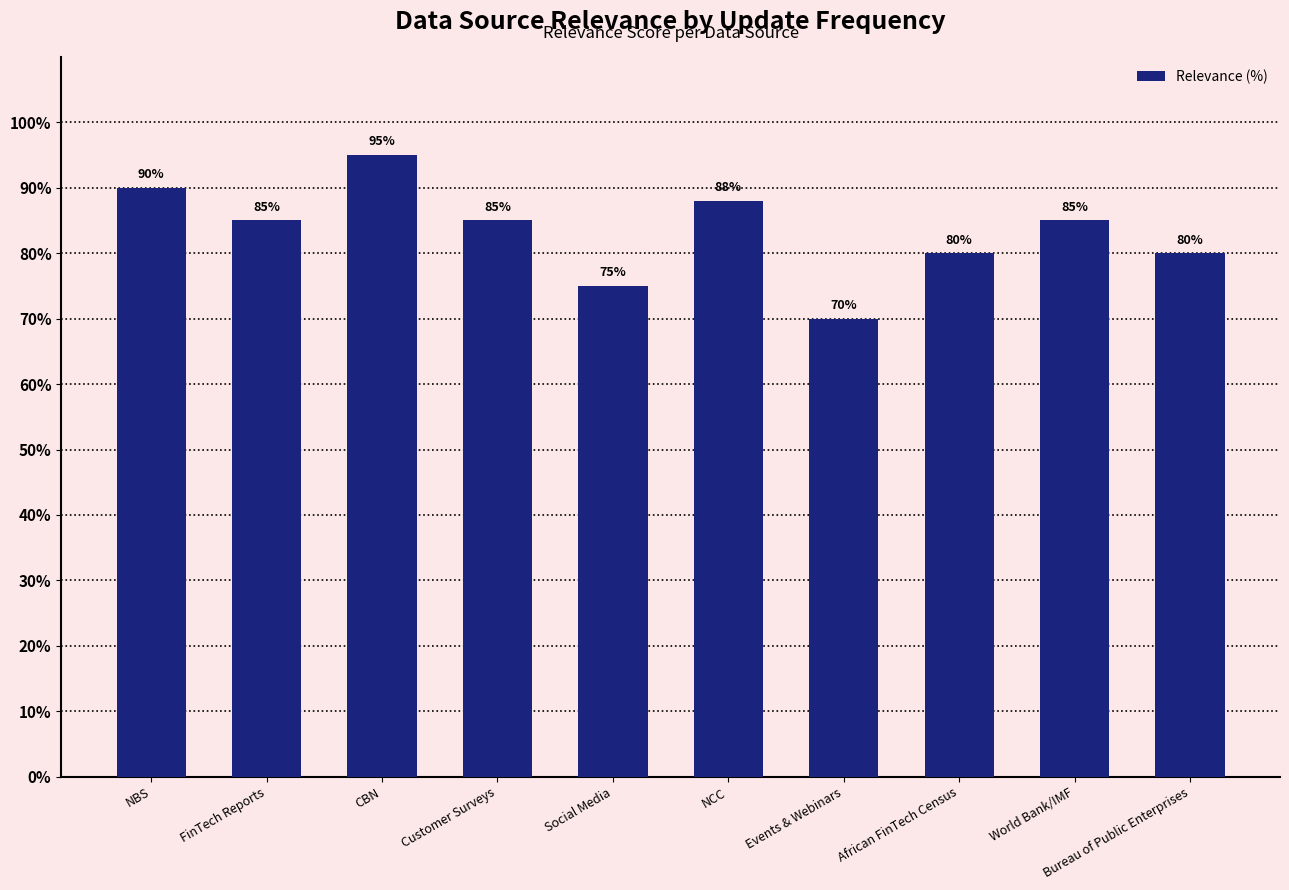

Rank the categories by value from highest to lowest.

CBN, NBS, NCC, FinTech Reports, Customer Surveys, World Bank/IMF, African FinTech Census, Bureau of Public Enterprises, Social Media, Events & Webinars